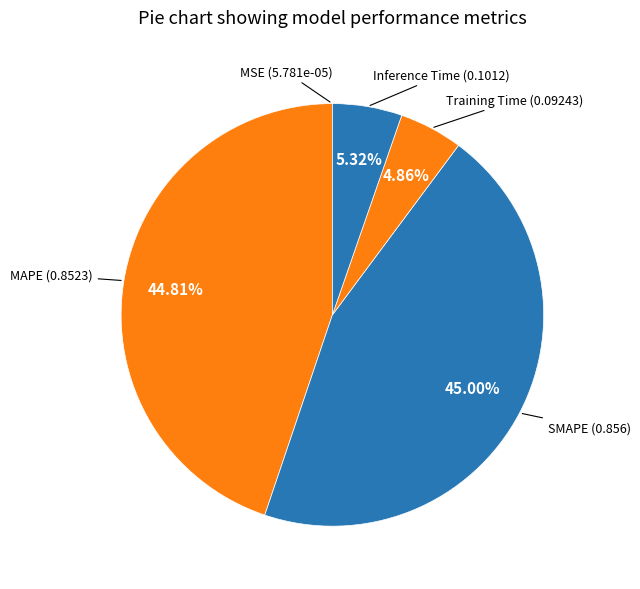

Is Training Time the majority of the pie?

No